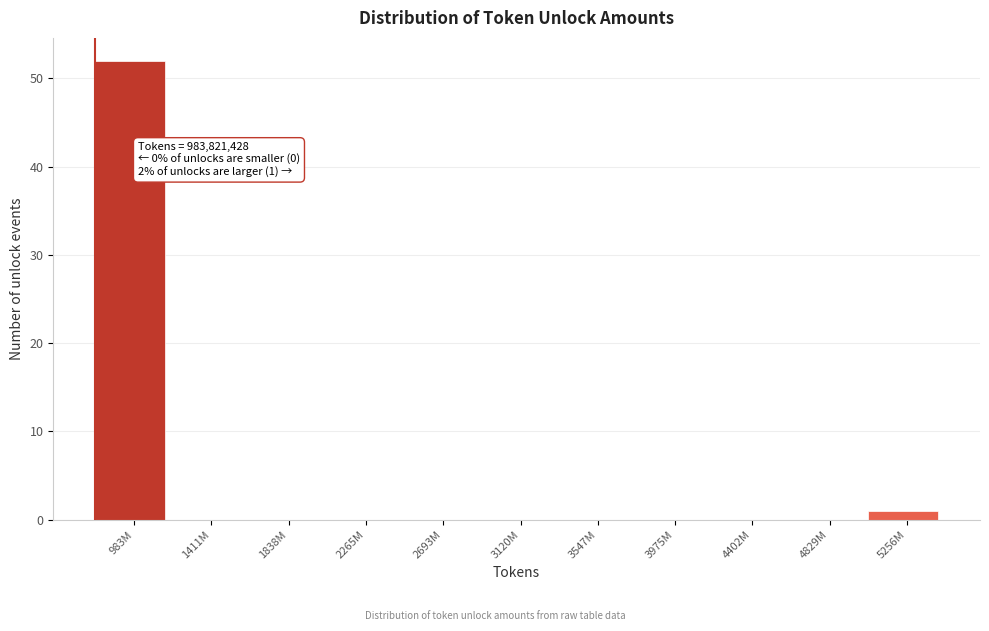

Reading left to right, list all the values displayed in this chart.

983M=52	1411M=0	1838M=0	2265M=0	2693M=0	3120M=0	3547M=0	3975M=0	4402M=0	4829M=0	5256M=1